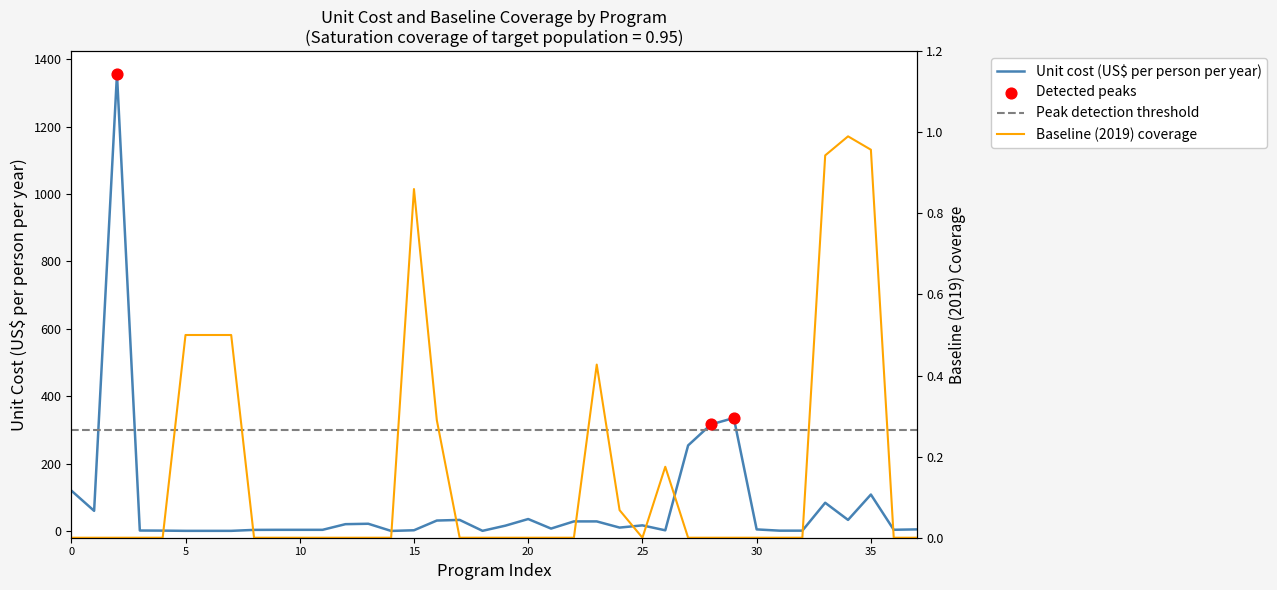

Which series reaches the minimum Y coordinate?

Baseline (2019) coverage